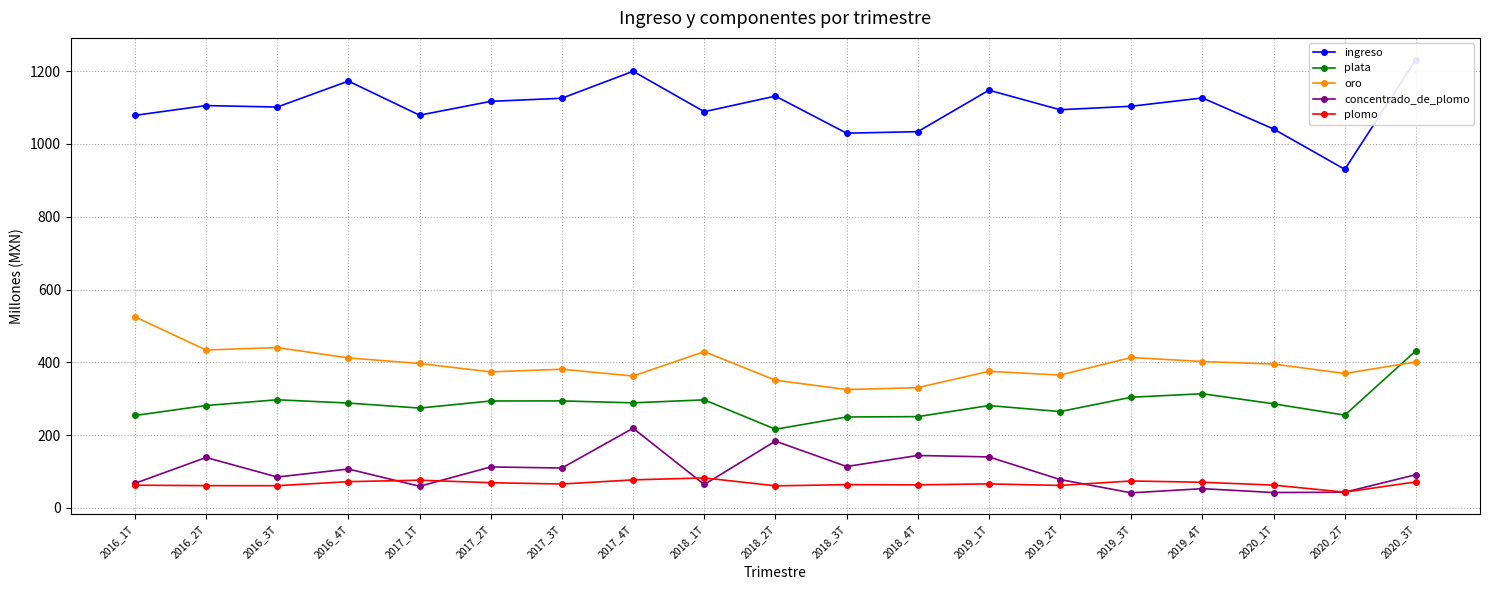

What is the spread (max minus min) of values at 2016_1T?

1016.3